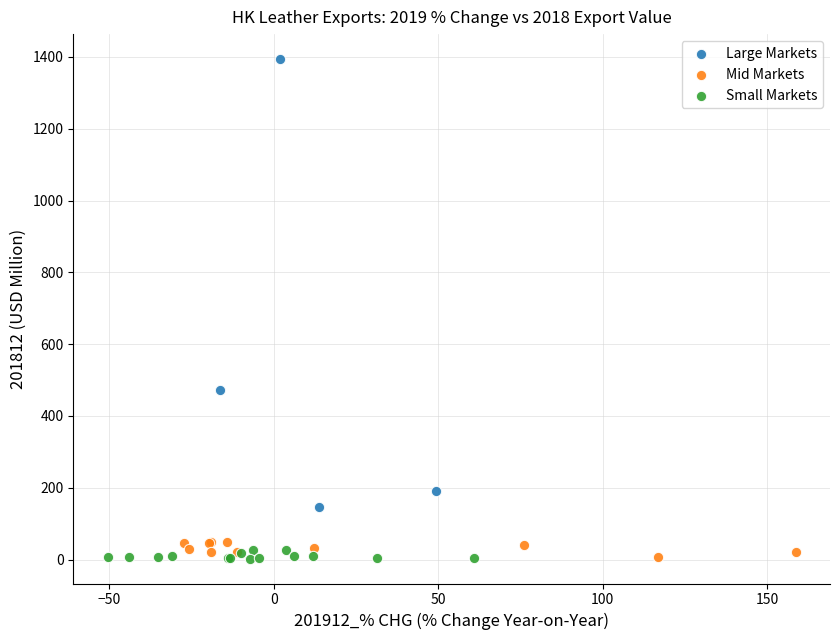

What are all the series names shown in the legend?

Large Markets, Mid Markets, Small Markets